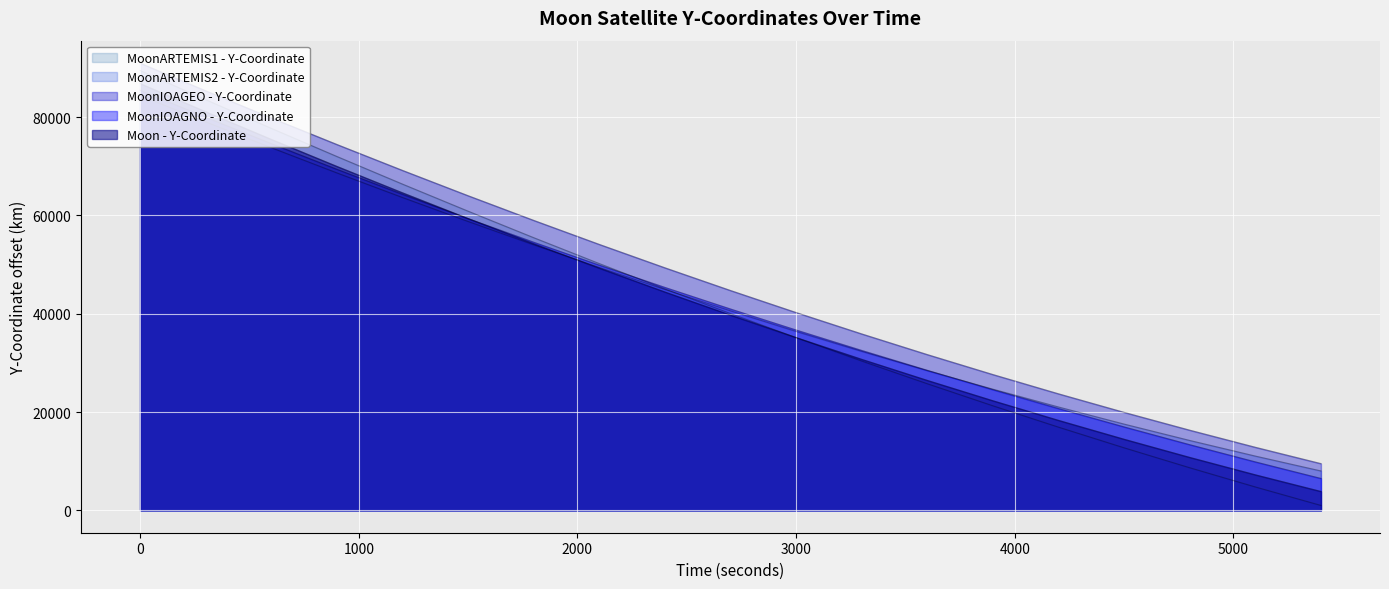

What is the difference between the second highest and minimum values in the MoonARTEMIS1 - Y-Coordinate series?

82561.0